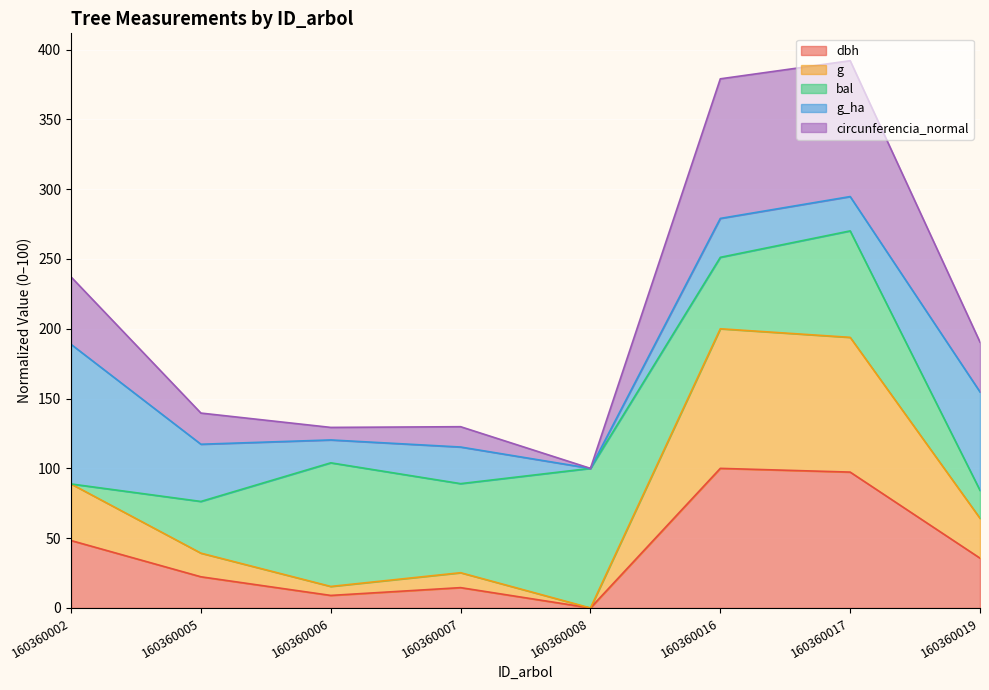

What is the difference between the dbh values at 160360008 and 160360016?

100.0